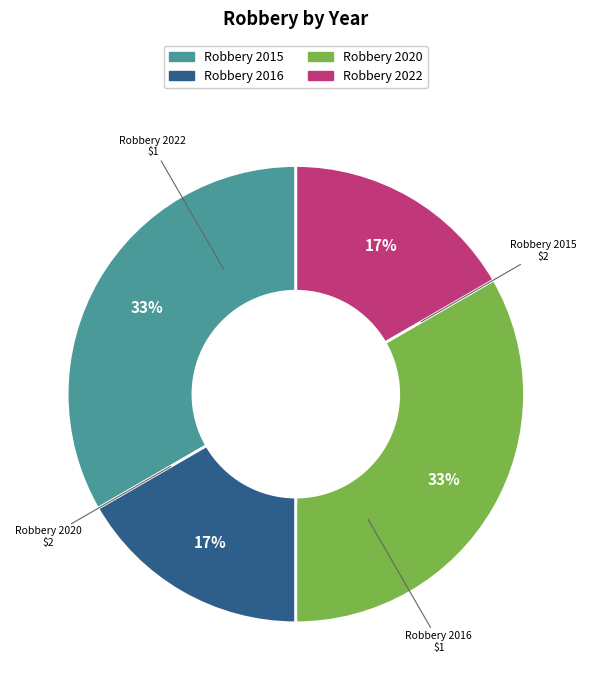

What is the ratio of the value at Robbery 2016 to the value at Robbery 2020?

0.5